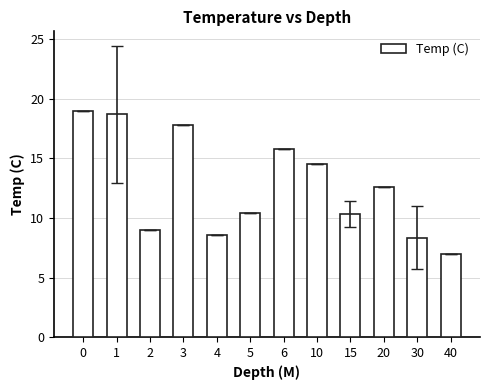

Count the number of values greater than 12.

6